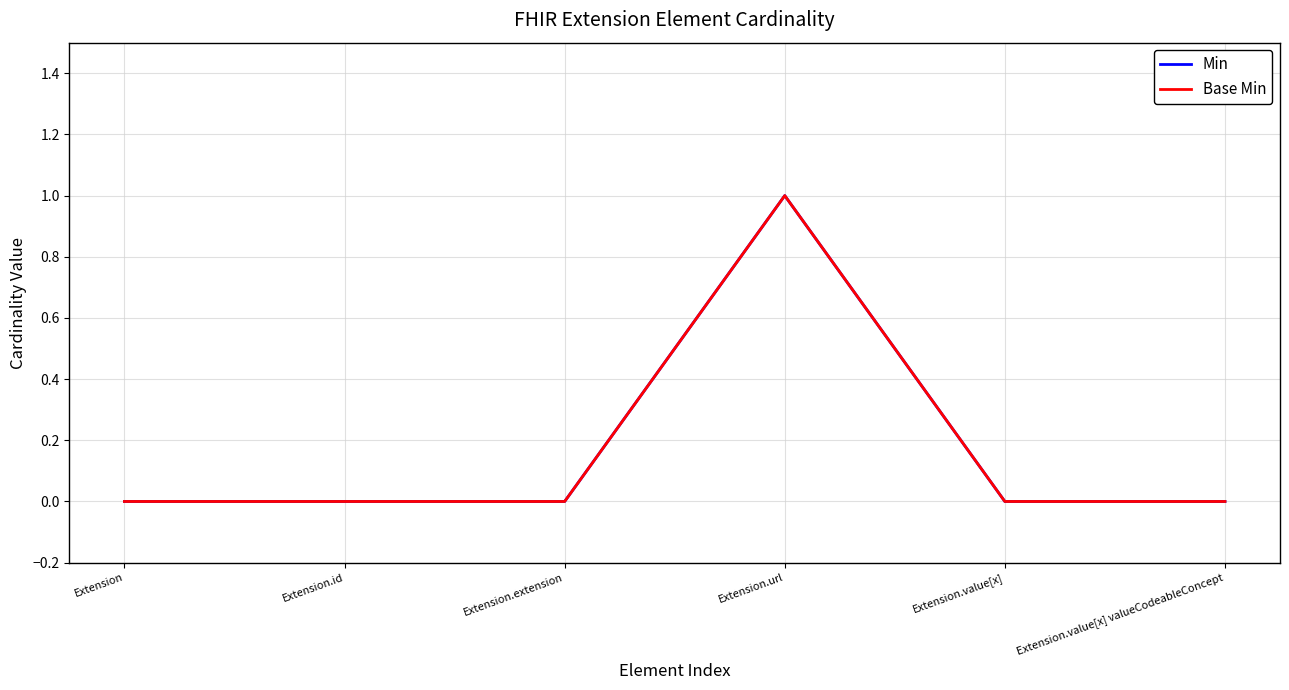

At which category does Base Min reach its first local peak?

Extension.url